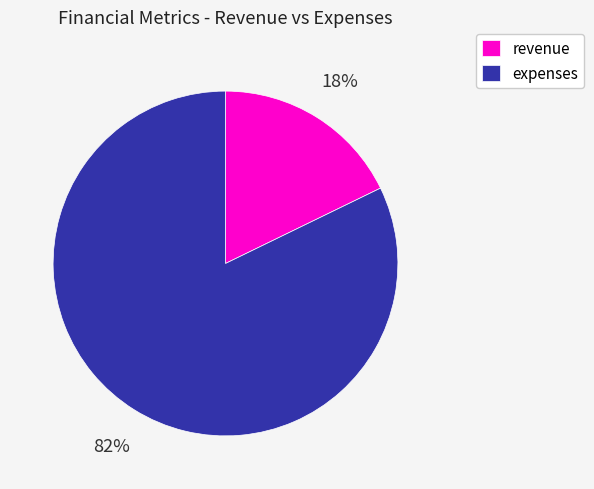

Rank the categories by value from highest to lowest.

expenses, revenue